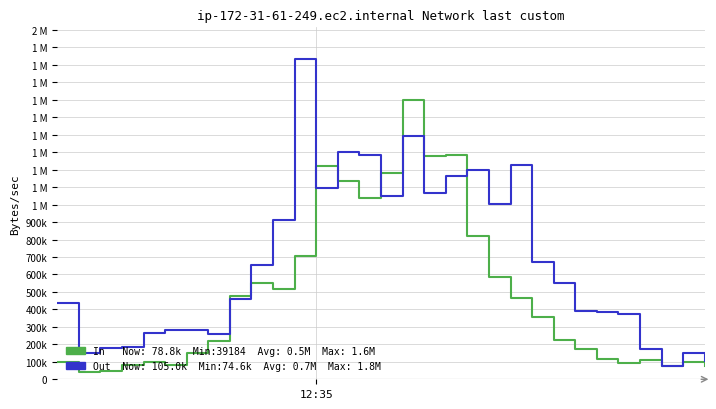

Is it true that Out equals 98387.7 at 28?

False